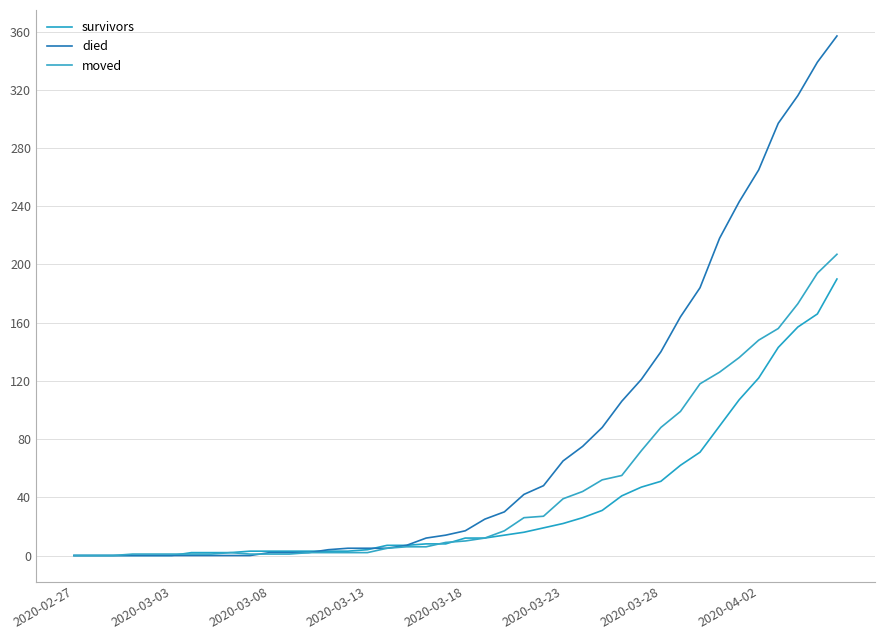

List the series in order of their overall mean, lowest first.

survivors, moved, died